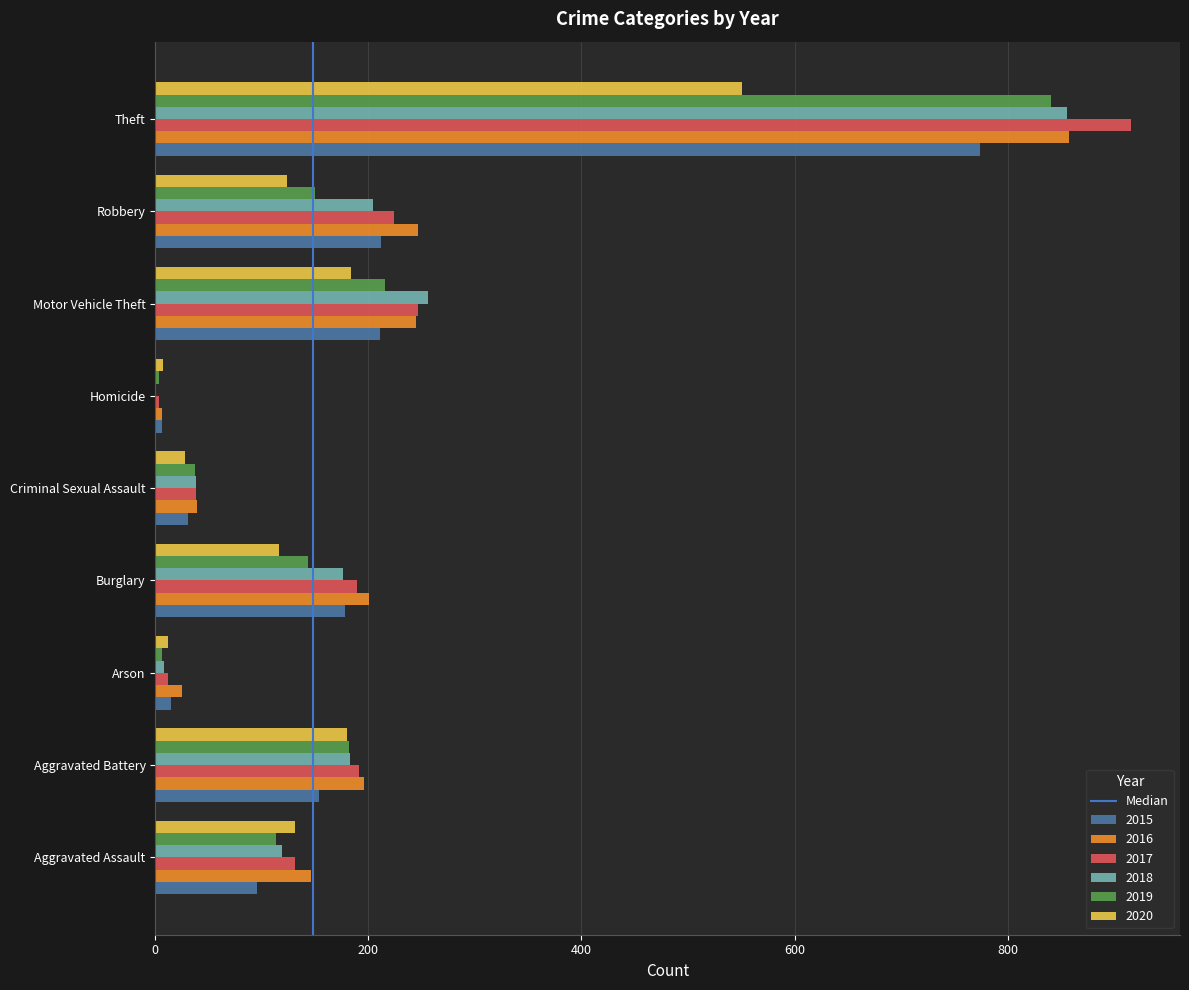

What is the sum of all 2020 values?

1333